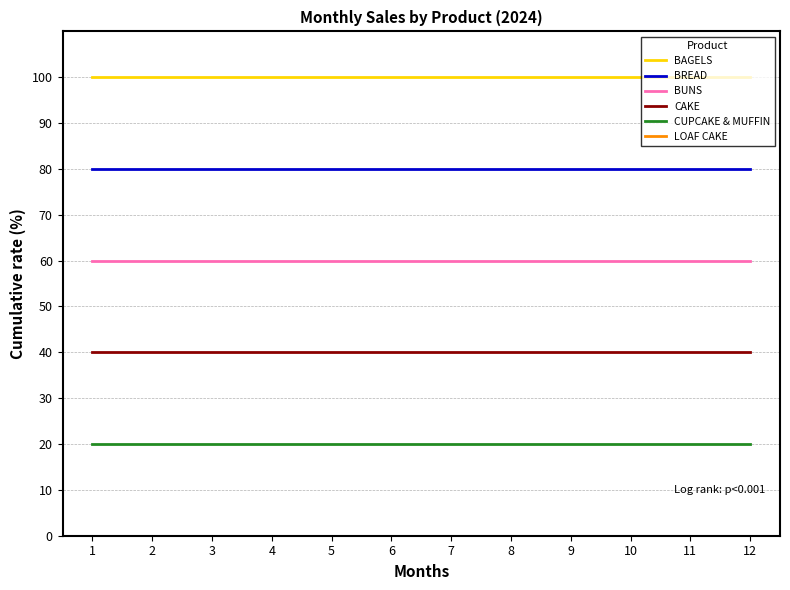

What is the highest value of the CUPCAKE & MUFFIN series?

20